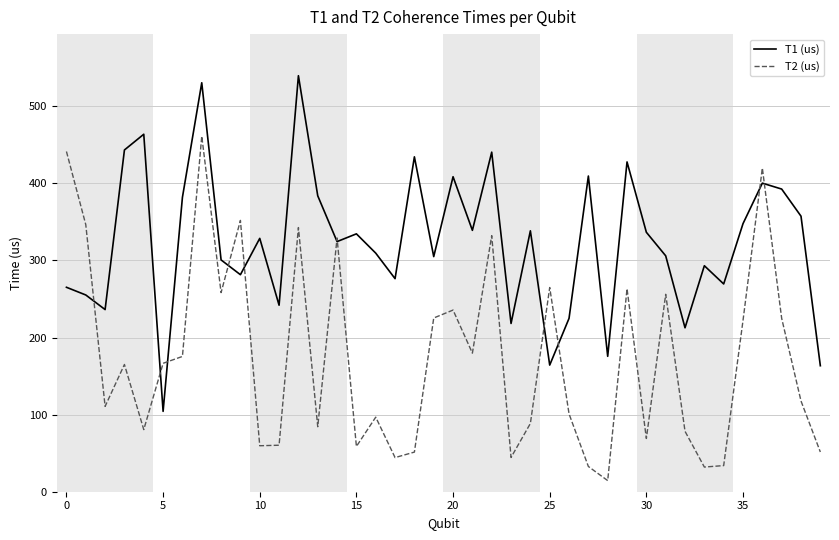

Which series has the largest total across all categories?

T1 (us)